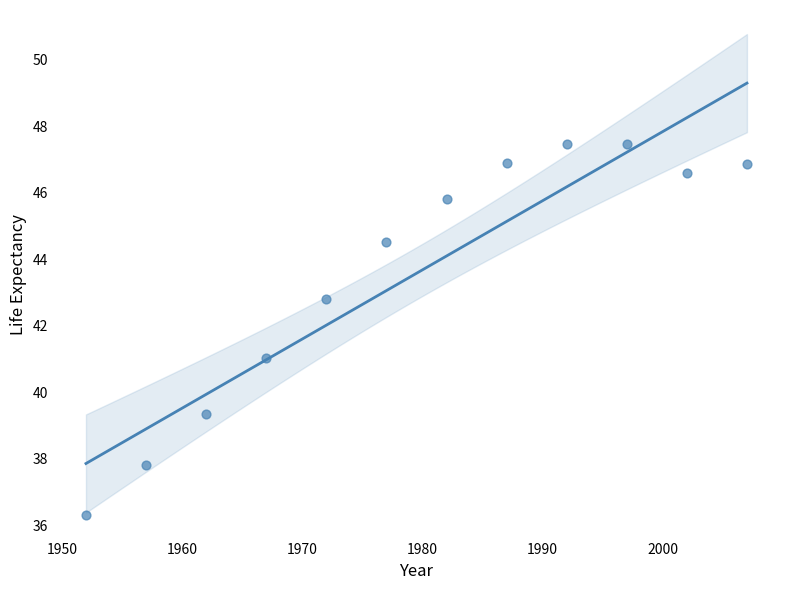

What is the range of Y values (max minus min)?

11.1